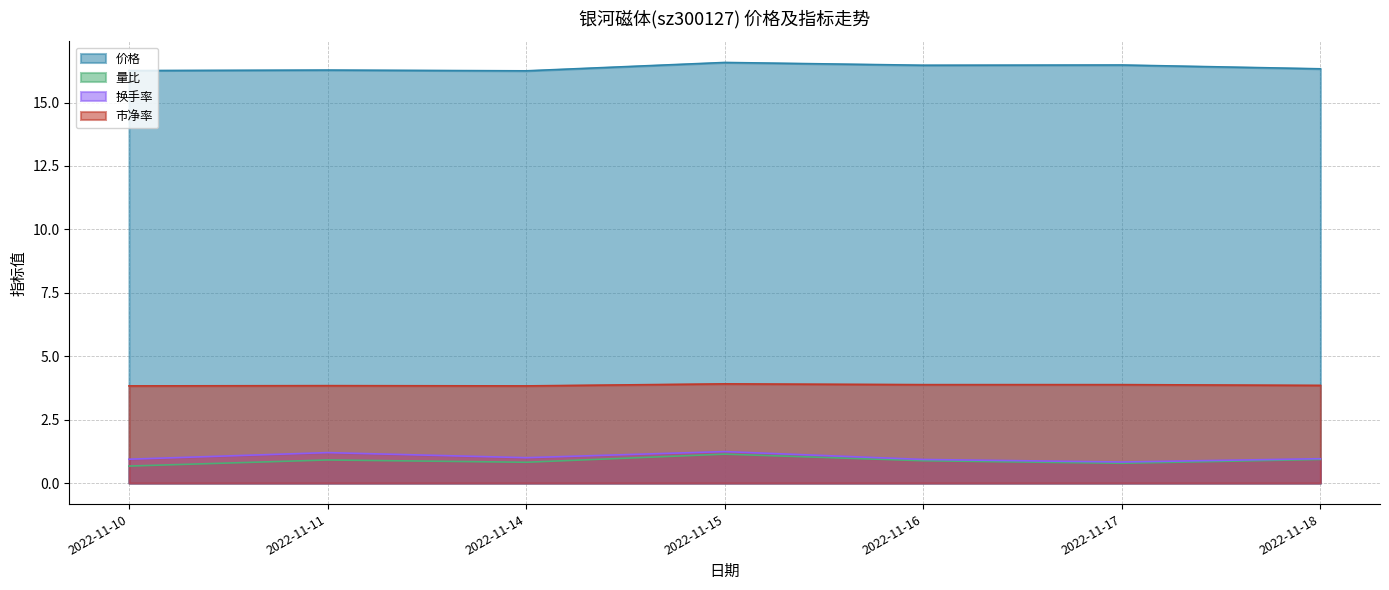

Where is 量比 nearest to the value 0?

2022-11-10